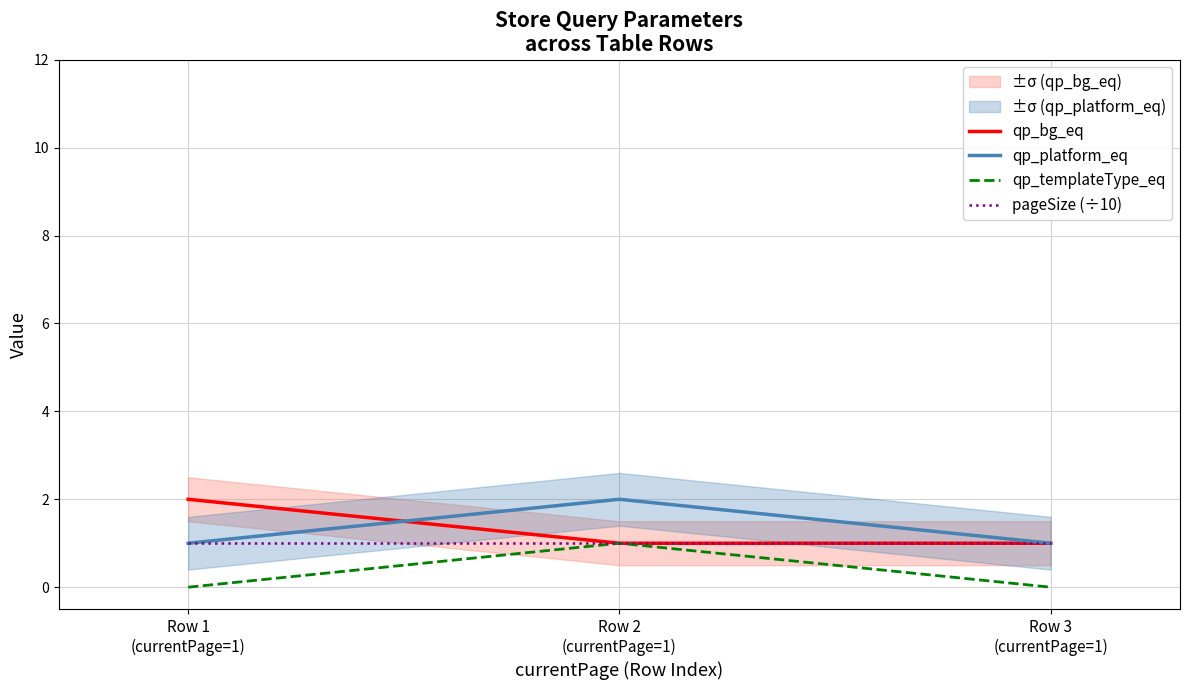

Reading left to right, transcribe all the data shown in this chart.

qp_bg_eq: Row 1
(currentPage=1)=2	Row 2
(currentPage=1)=1	Row 3
(currentPage=1)=1
qp_platform_eq: Row 1
(currentPage=1)=1	Row 2
(currentPage=1)=2	Row 3
(currentPage=1)=1
qp_templateType_eq: Row 1
(currentPage=1)=0	Row 2
(currentPage=1)=1	Row 3
(currentPage=1)=0
pageSize (÷10): Row 1
(currentPage=1)=1	Row 2
(currentPage=1)=1	Row 3
(currentPage=1)=1